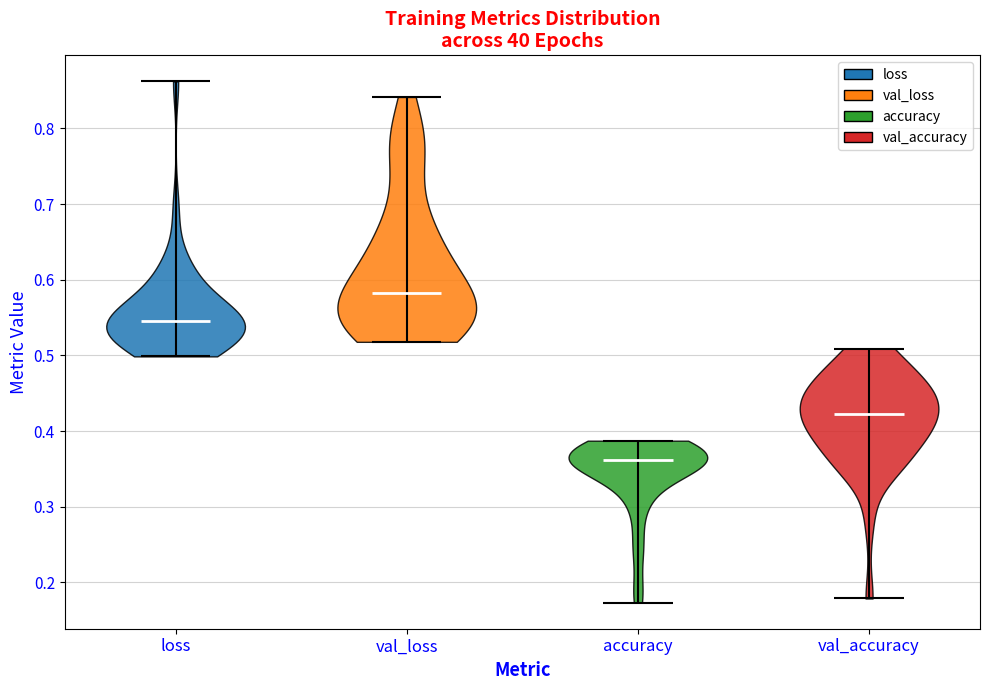

What is the lowest point the violin for loss reaches on the y-axis? The values are not printed on the chart, so give them approximately, as read against the axis.

0.50